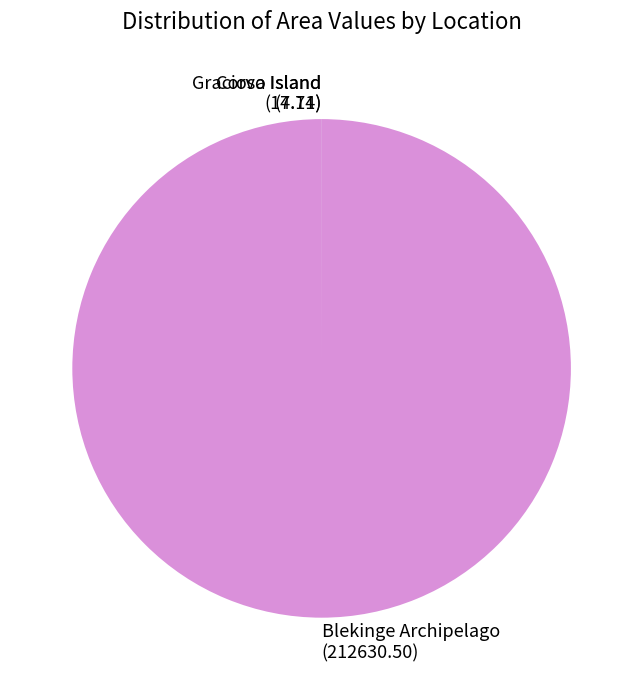

Which slice is the largest?

Blekinge Archipelago